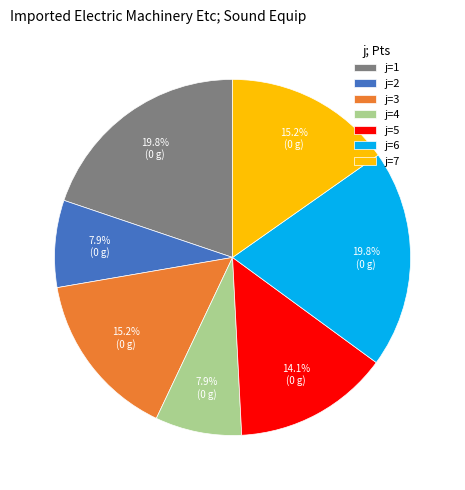

What is the ratio of the value at j=5 to the value at j=6?

0.7